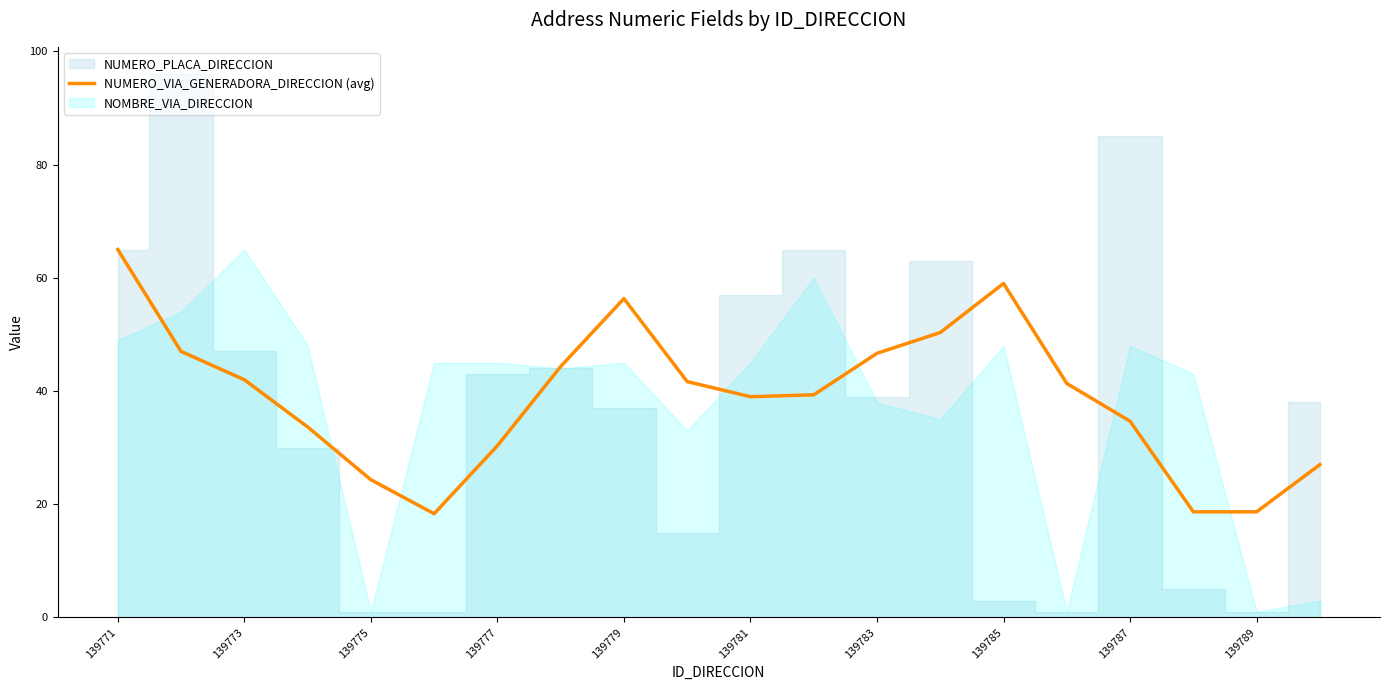

Which category has the highest value in the NUMERO_VIA_GENERADORA_DIRECCION (avg) series?

139771